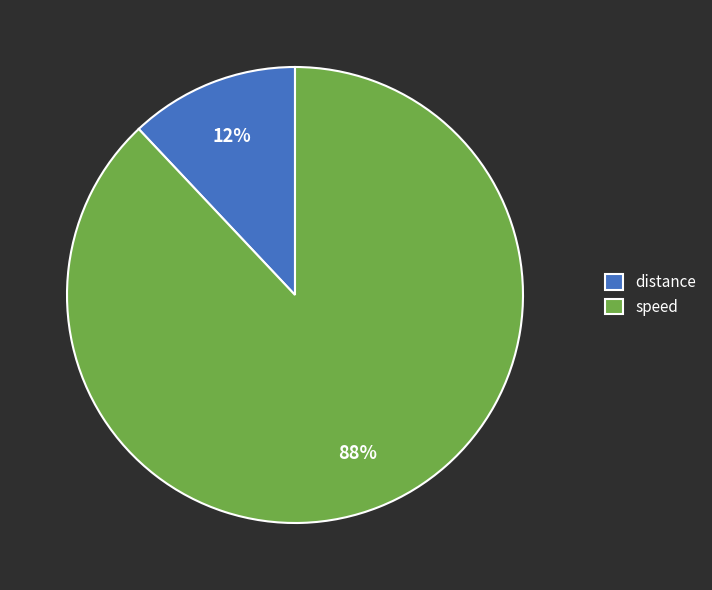

Combined, do distance and speed account for over 50%?

Yes